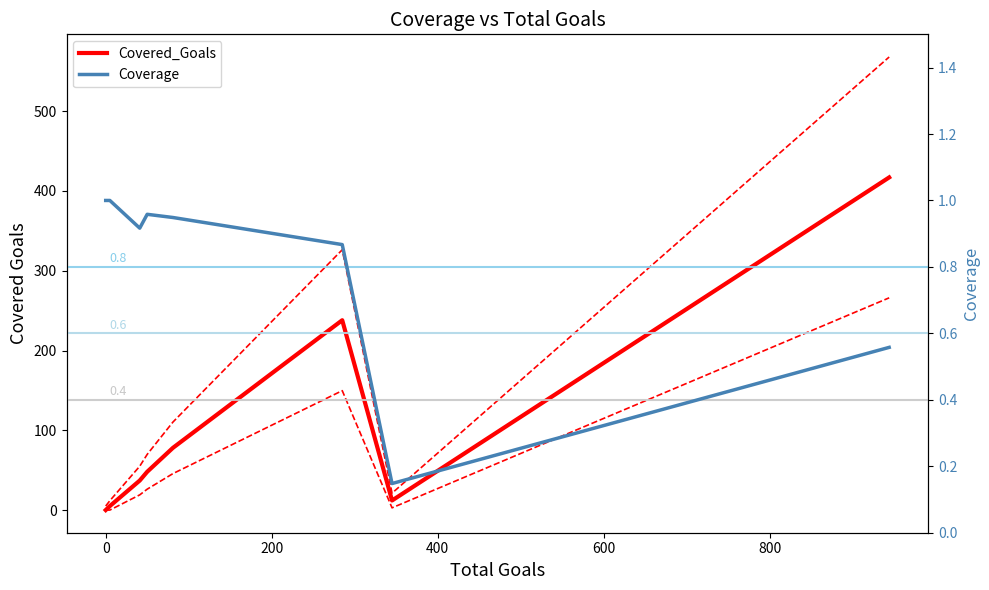

Which series ends up on top after the final intersection of Covered_Goals and Coverage?

Covered_Goals